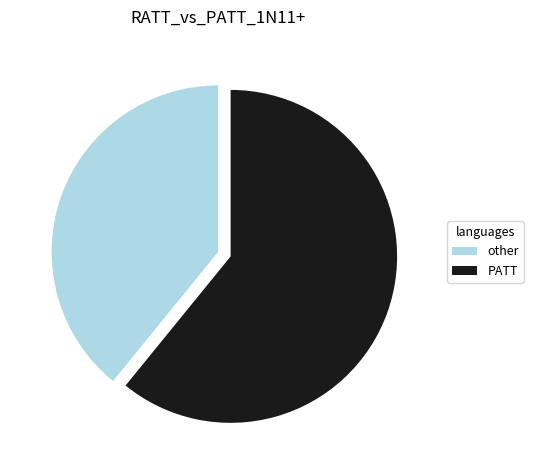

Does any single category account for the majority?

Yes